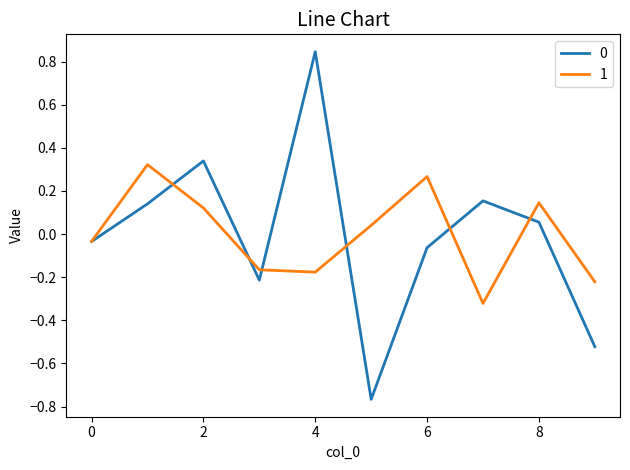

Does the chart have visible grid lines?

No